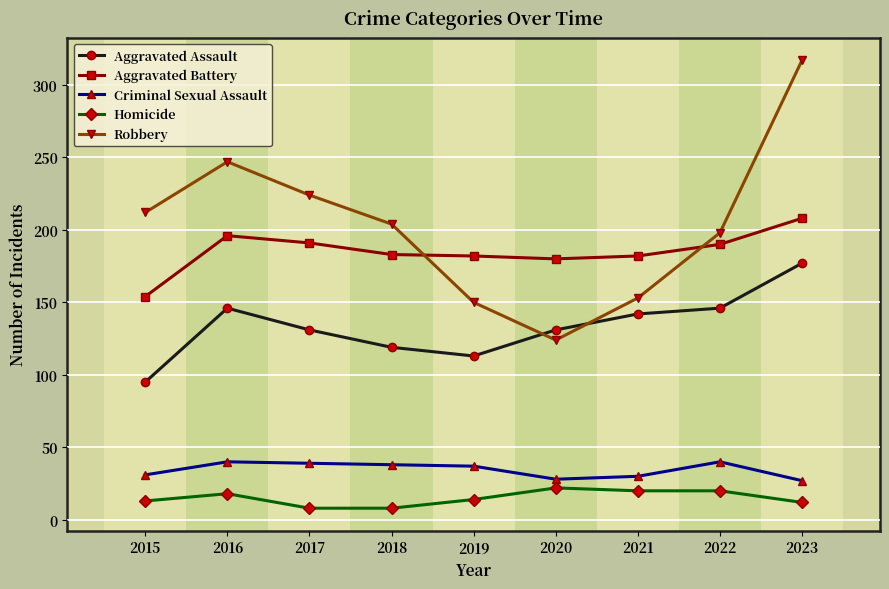

What is the value of the Criminal Sexual Assault point at the 3rd from the left?

39